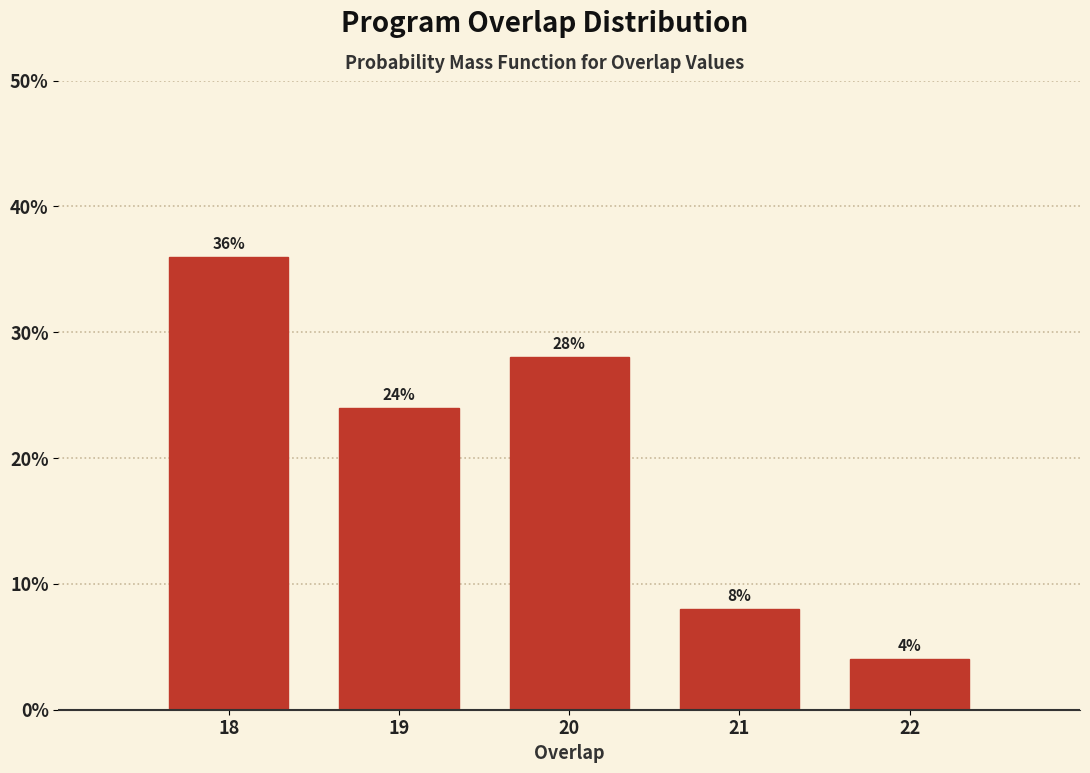

Reading right to left, list all the values displayed in this chart.

4.0	8.0	28.0	24.0	36.0